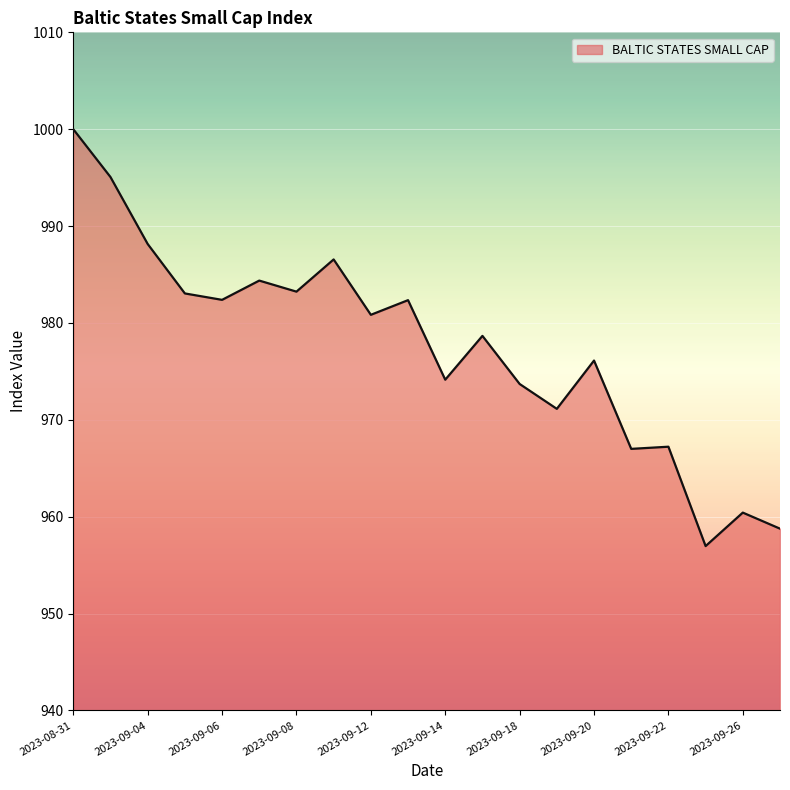

What is the smallest value displayed?

957.0